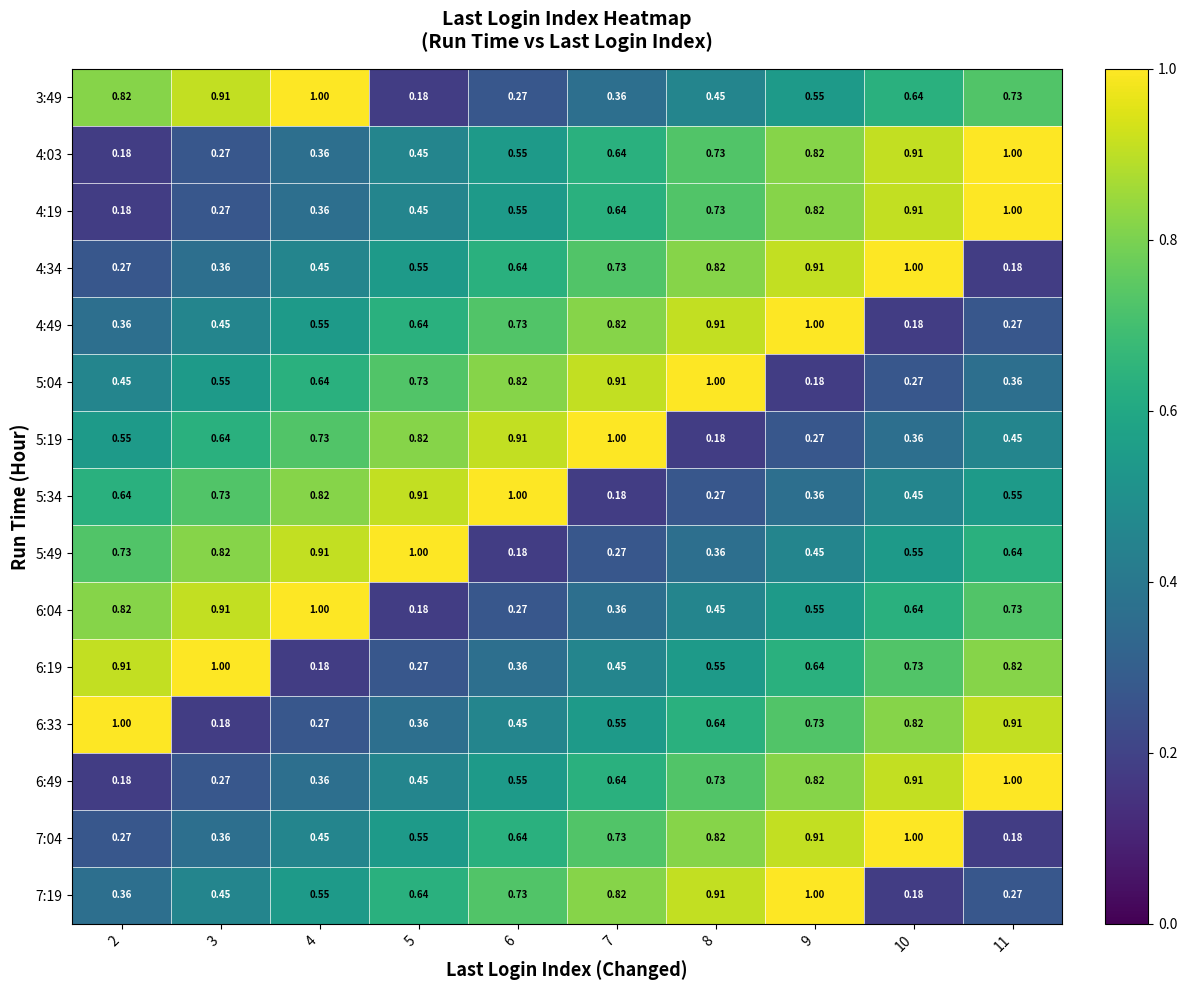

Is the value of 5:34 at 6 greater than the value of 6:19 at 9?

Yes